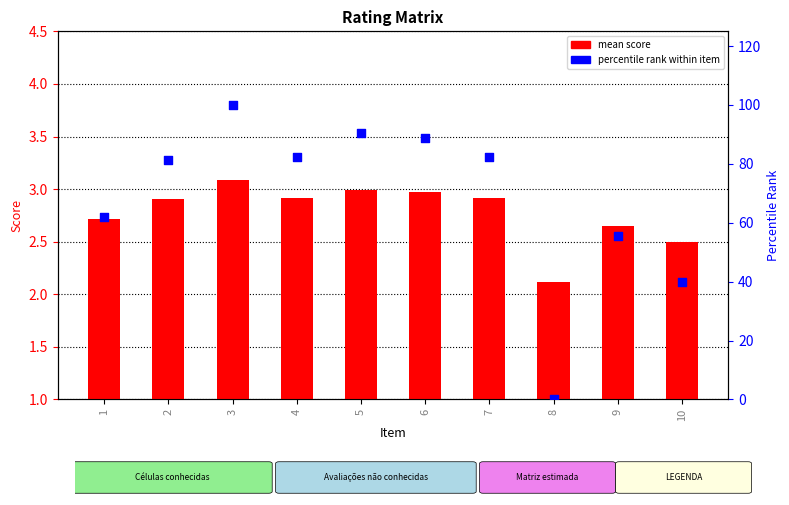

Which series contains the highest Y value?

percentile rank